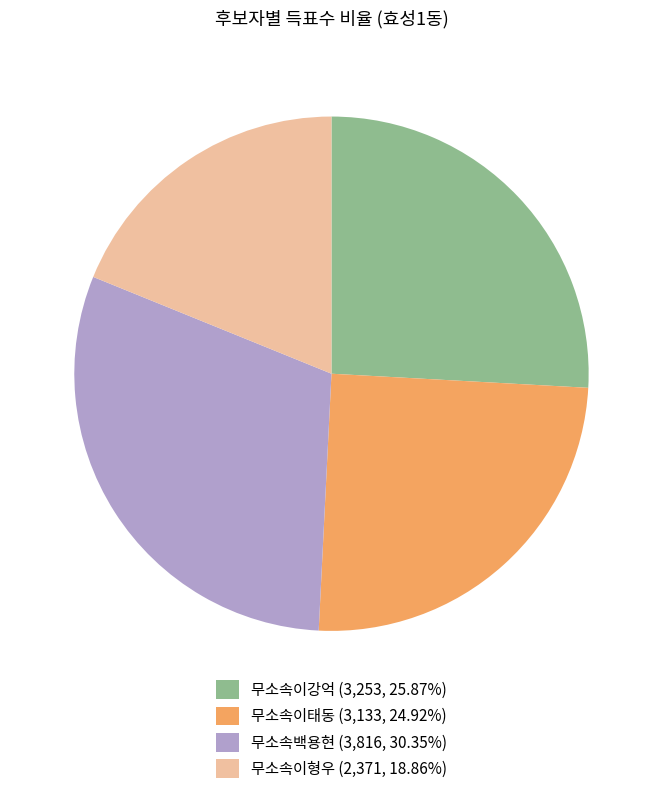

Is the sum of 무소속이태동 (3,133, 24.92%) and 무소속이형우 (2,371, 18.86%) greater than half?

No